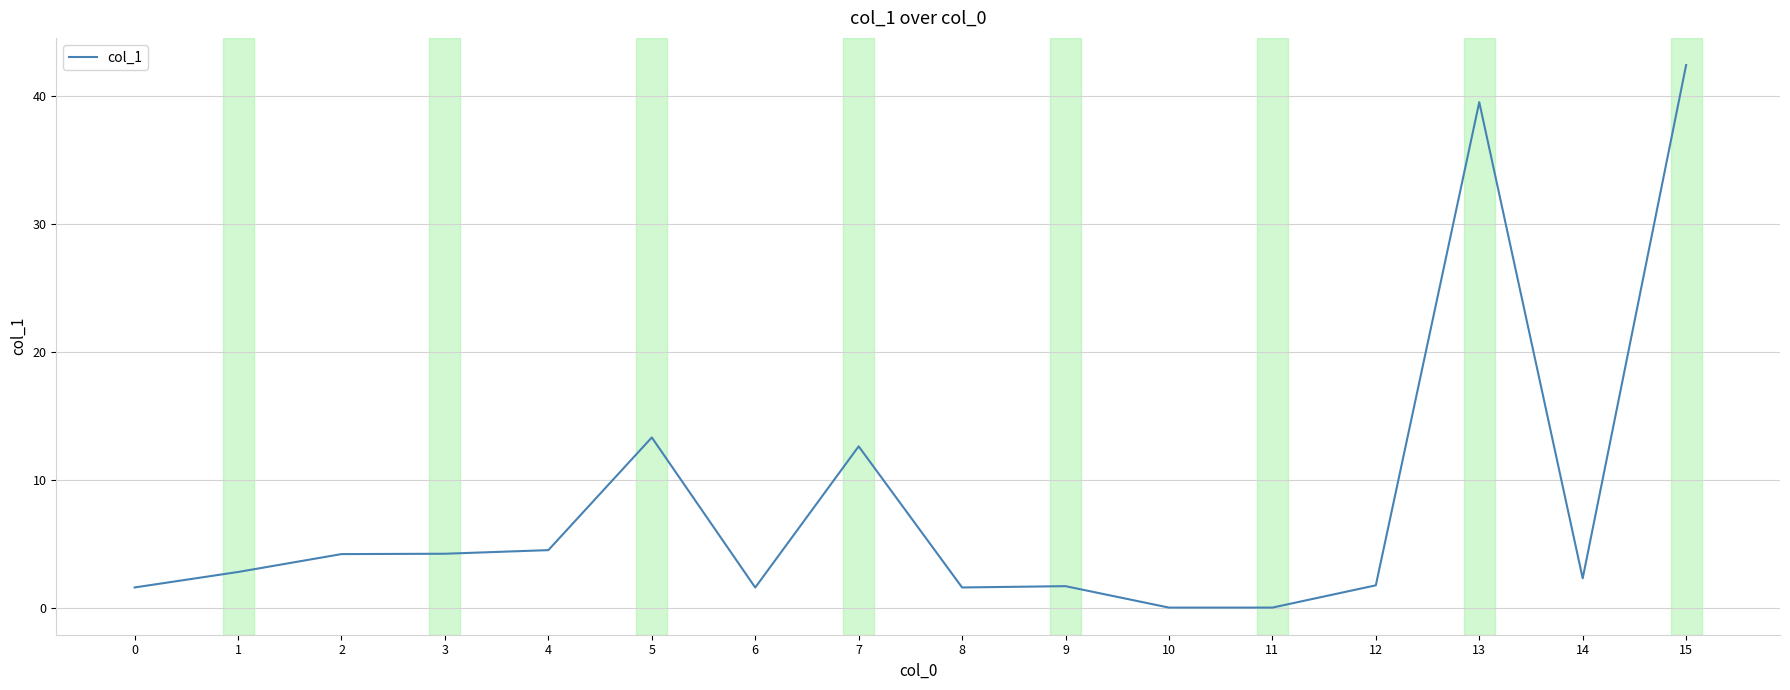

Where does the data first go above 2?

1